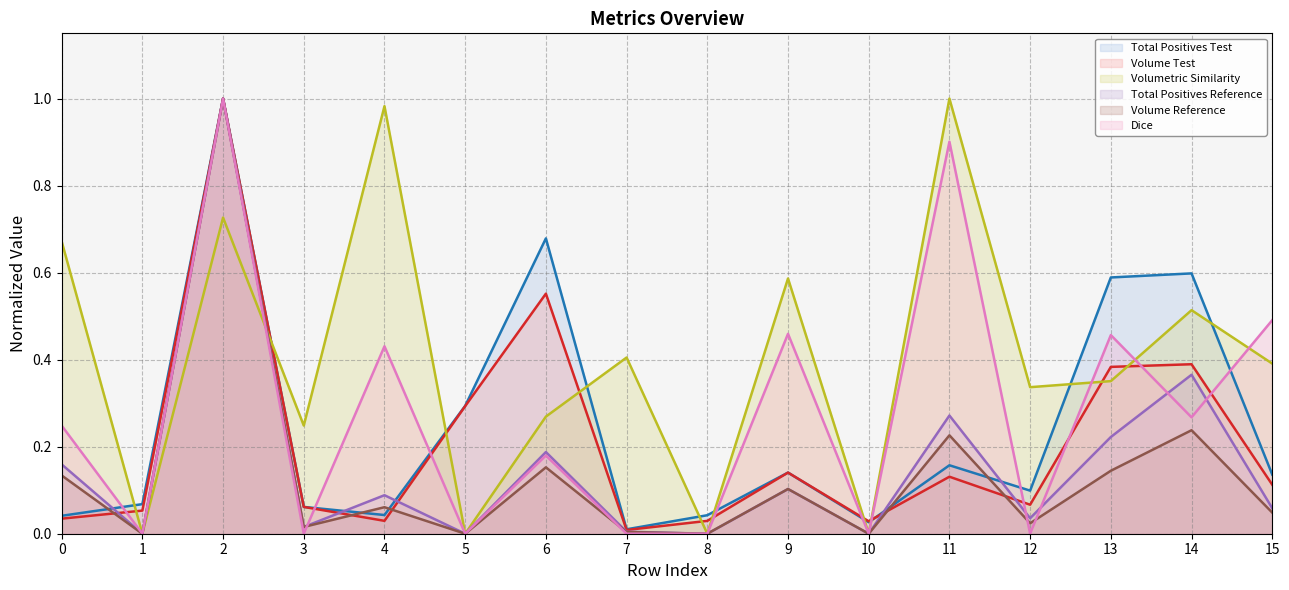

Where do ('1', 'Volume Test') and ('1', 'Volume Reference') first cross each other?

0 and 1